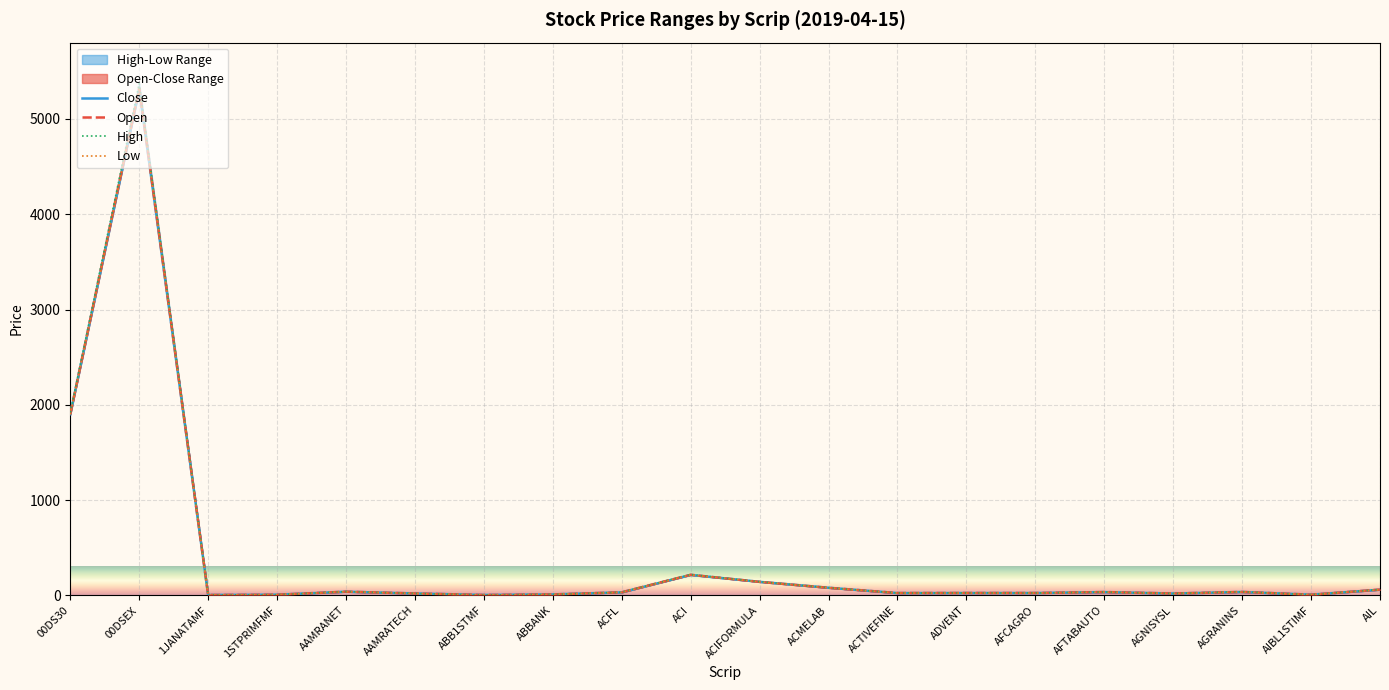

List the series in order of their peak value, highest first.

High, Open, Close, Low